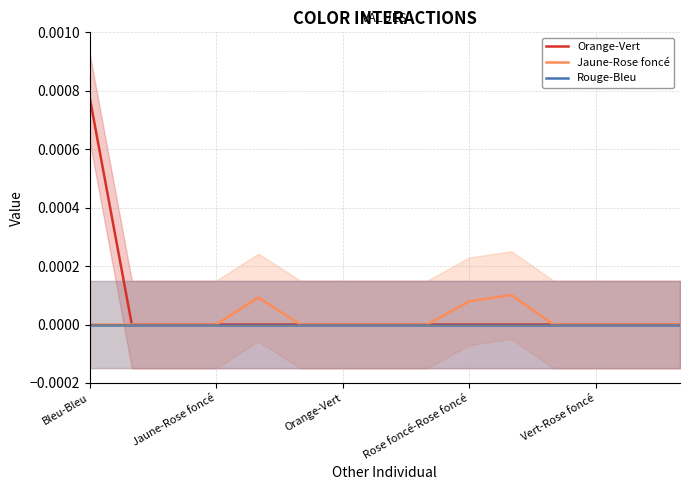

True or false: Rouge-Bleu and Orange-Vert intersect in this chart.

False